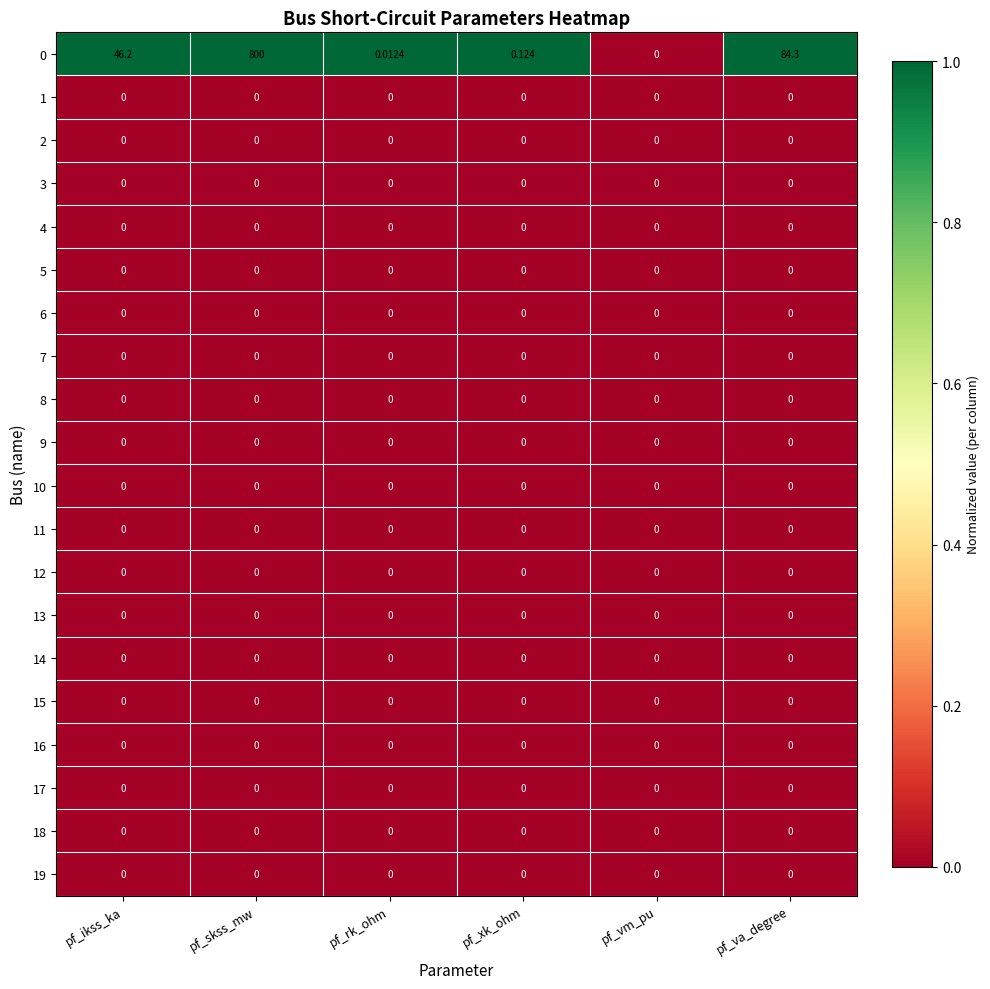

At which category is the sum across all series the highest?

pf_skss_mw